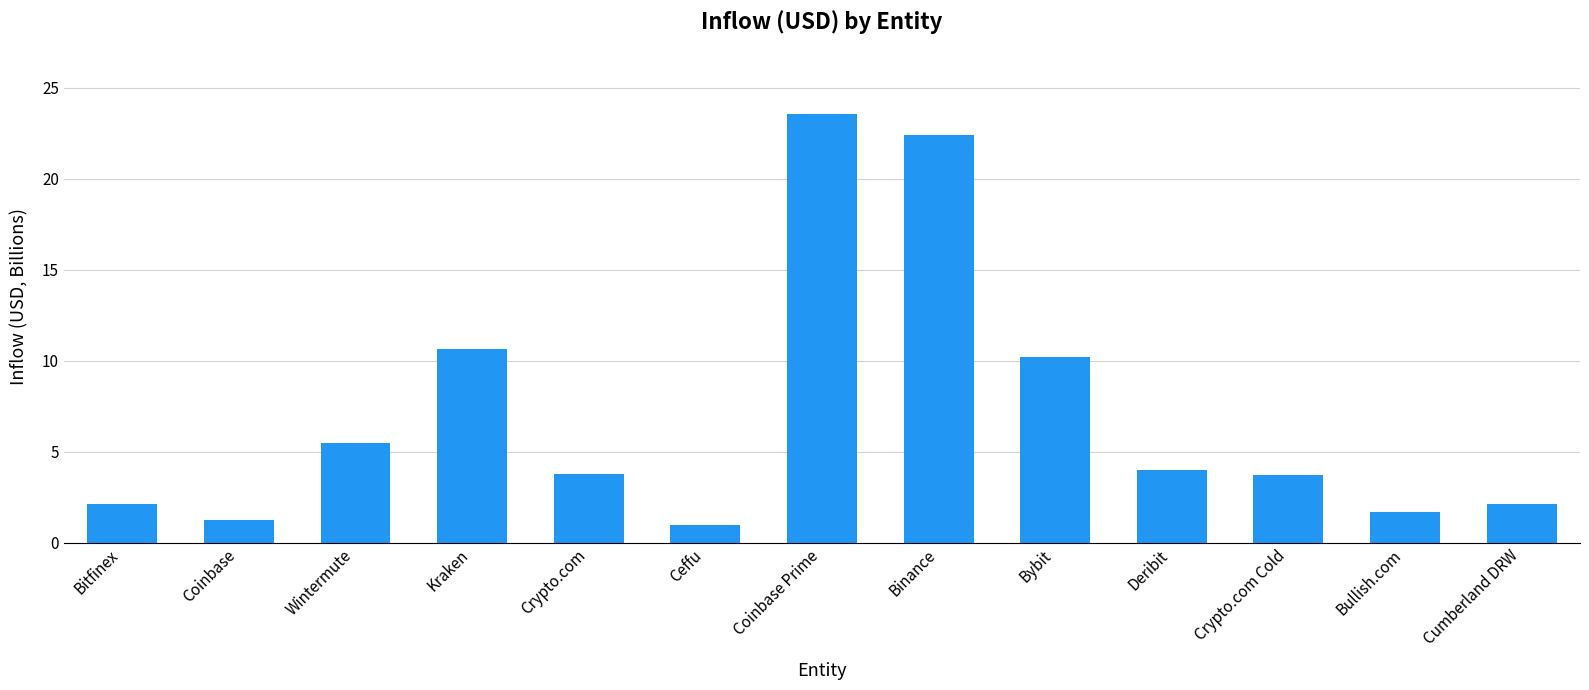

Which has a higher value, Kraken or Crypto.com Cold?

Kraken